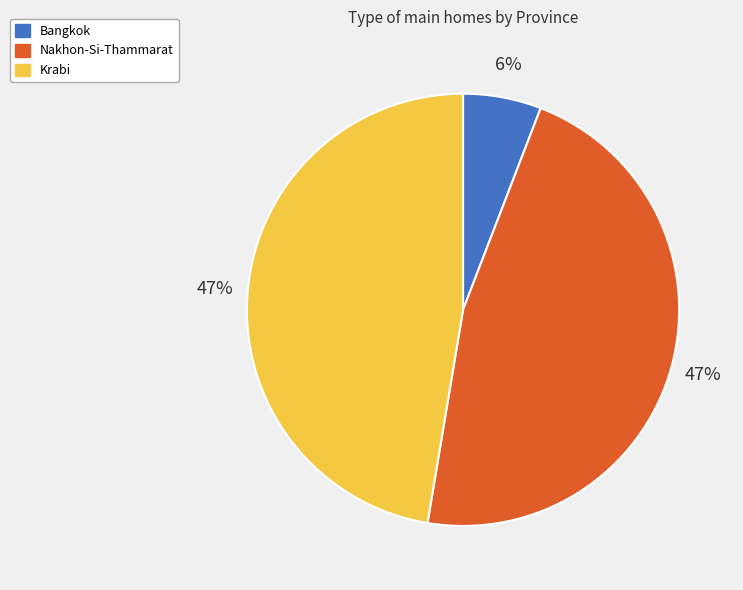

Is there a majority slice in this chart?

No